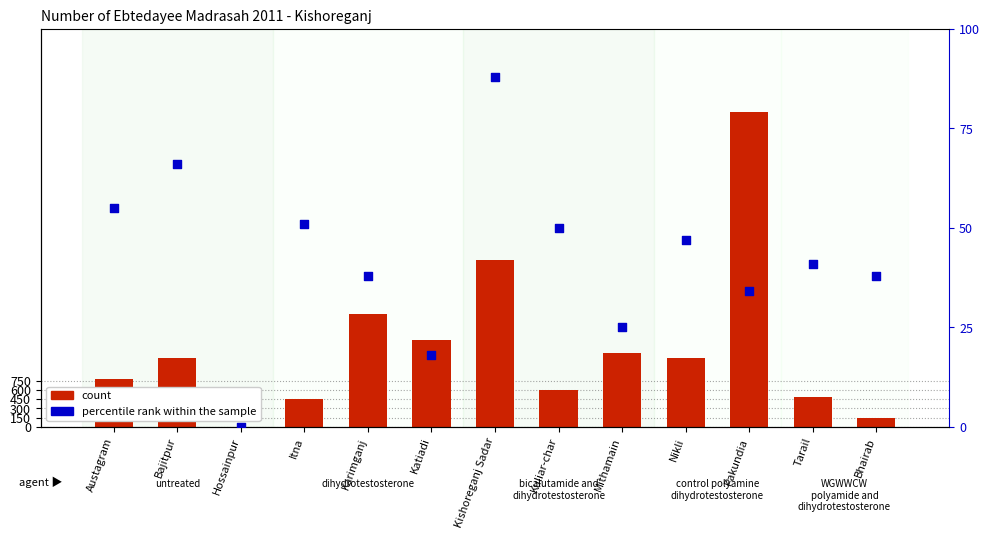

Which series reaches the minimum Y coordinate?

count